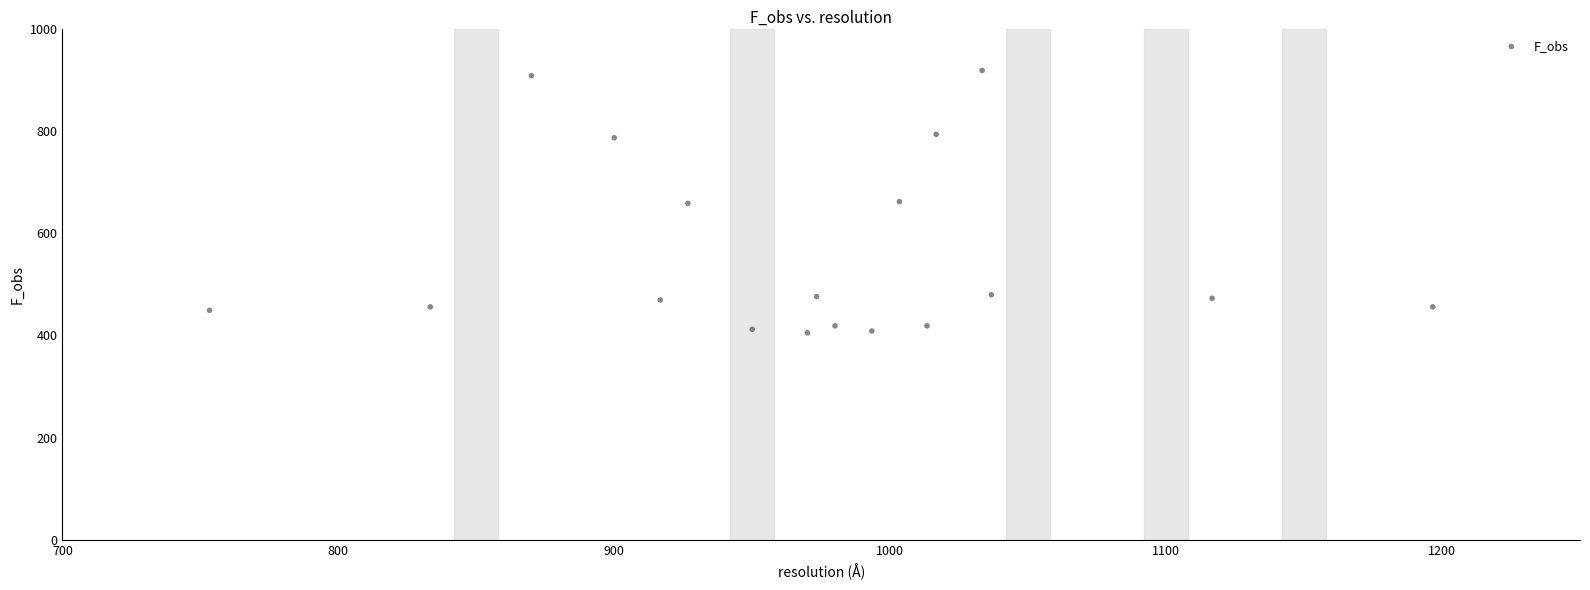

What is the range of X values (max minus min)?

443.3